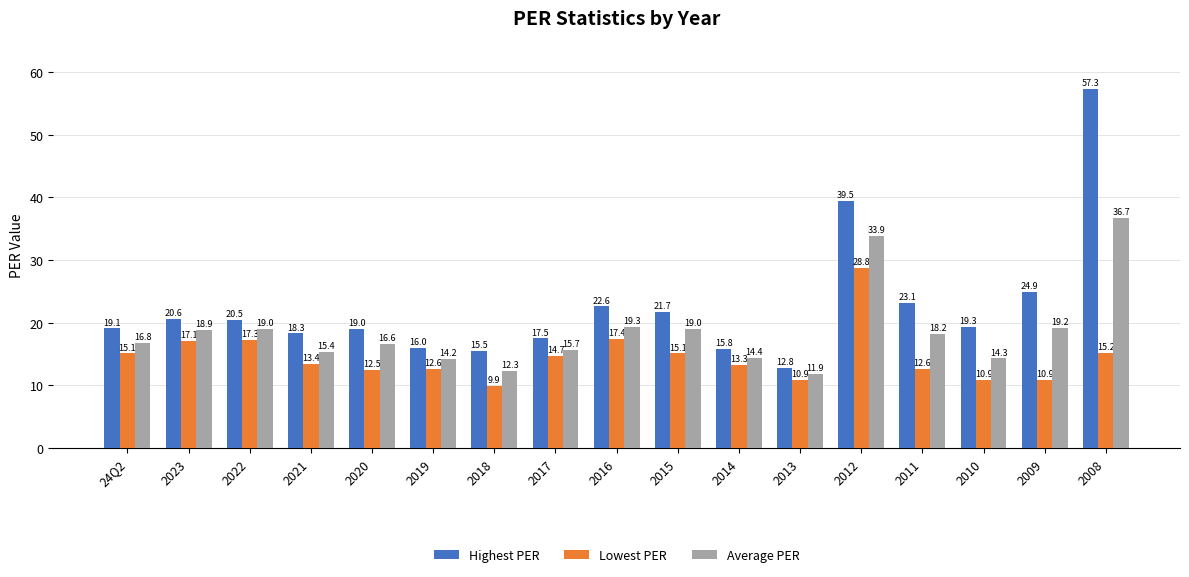

What is the label of the 2nd bar from the left?

2023